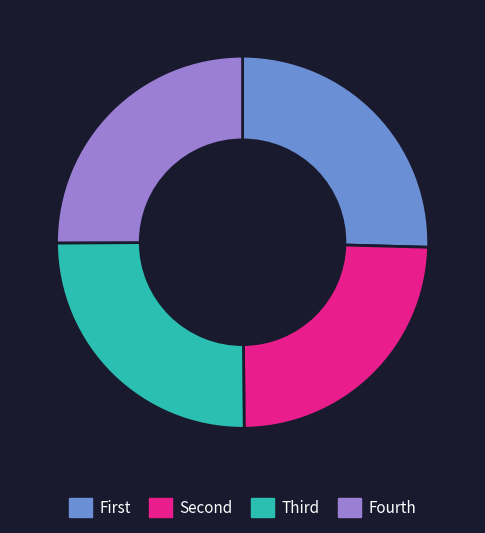

True or false: Fourth accounts for 25% of the total.

True